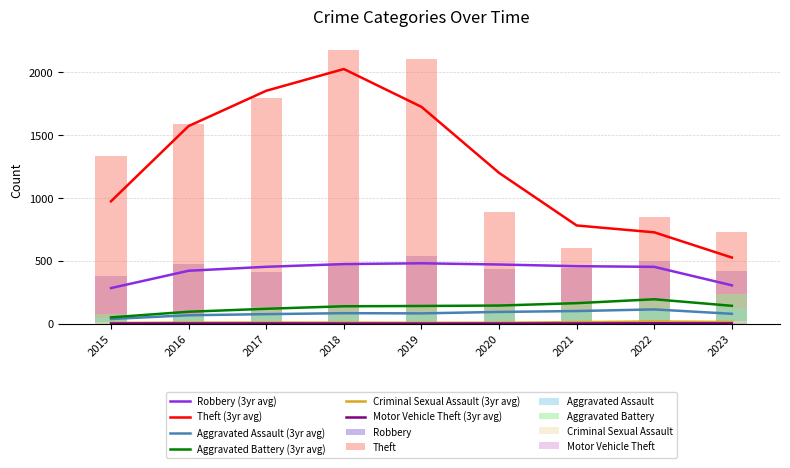

What is the lowest value of the Motor Vehicle Theft series?

1